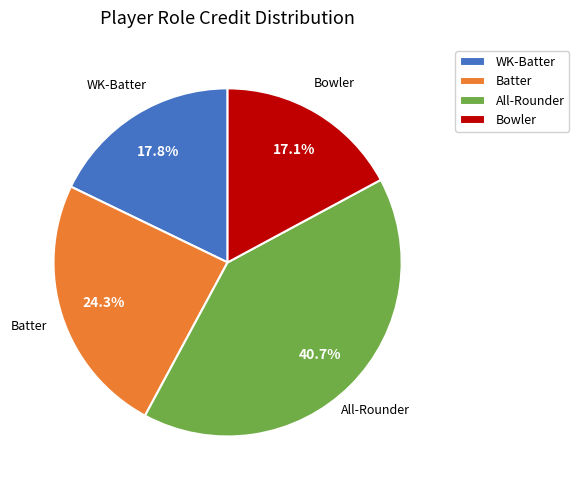

What is the ratio of the value at All-Rounder to the value at Bowler?

2.4